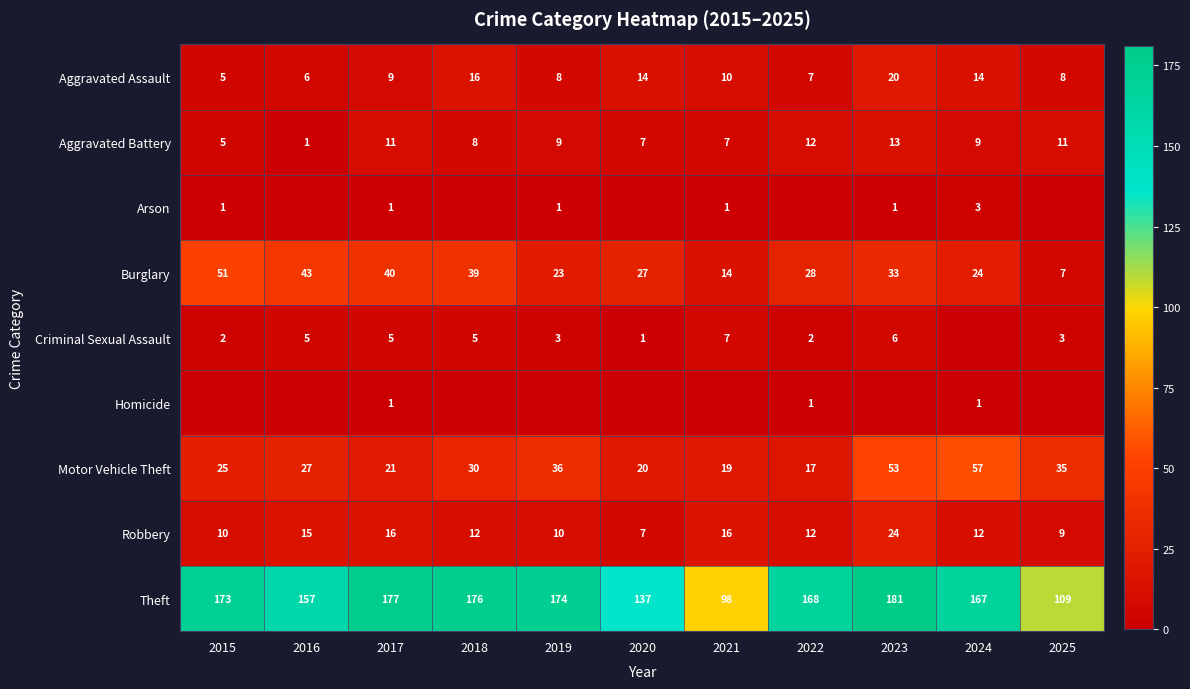

At how many categories does at least one series exceed 65?

11